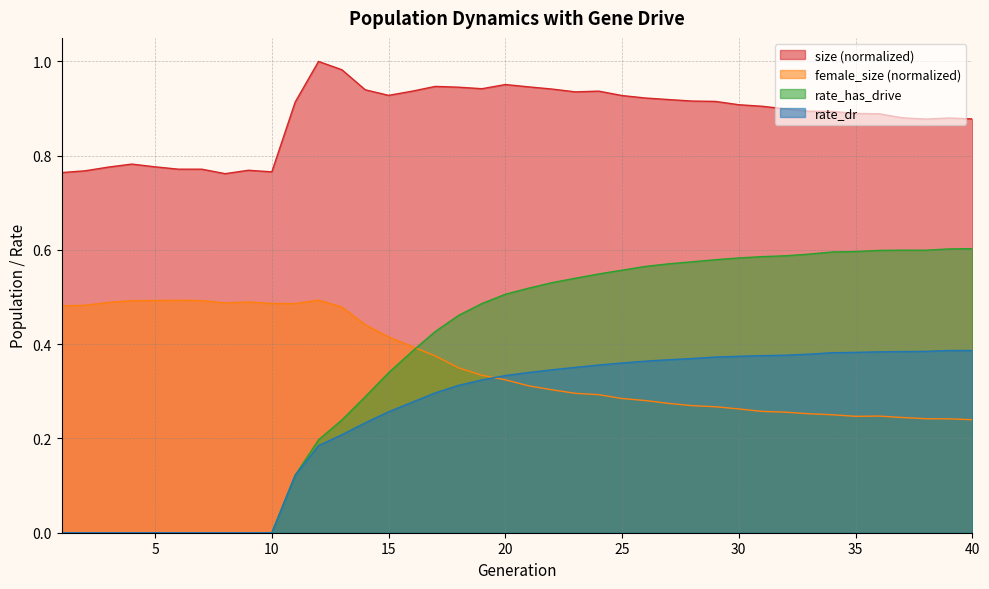

Is the value of size at 22 greater than the value of rate_dr at 35?

Yes